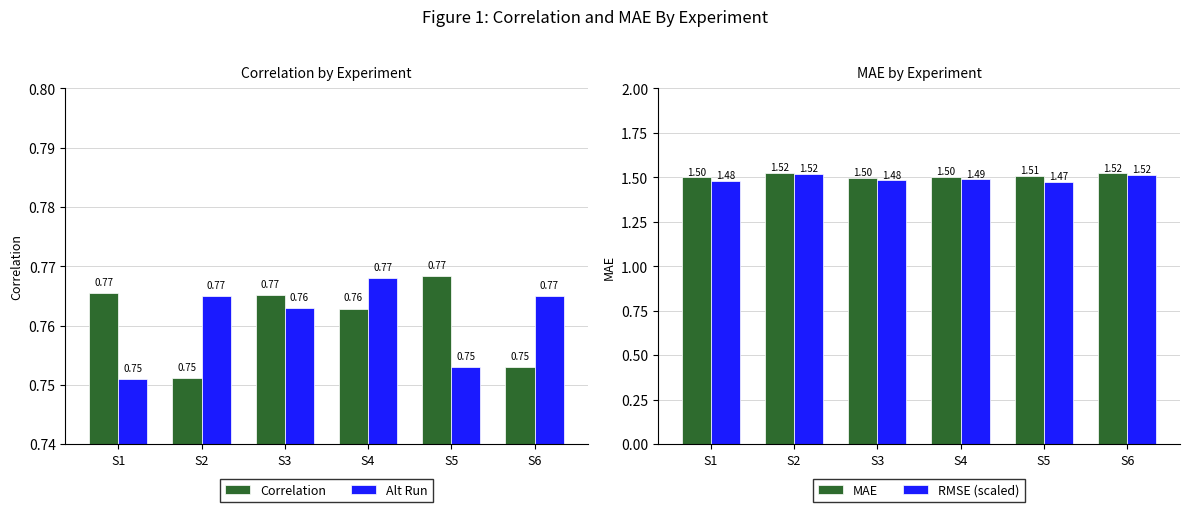

Reading right to left, transcribe all the data shown in this chart.

Correlation: 0.8	0.8	0.8	0.8	0.8	0.8
Alt Run: 0.8	0.8	0.8	0.8	0.8	0.8
MAE: 1.5	1.5	1.5	1.5	1.5	1.5
RMSE (scaled): 1.5	1.5	1.5	1.5	1.5	1.5